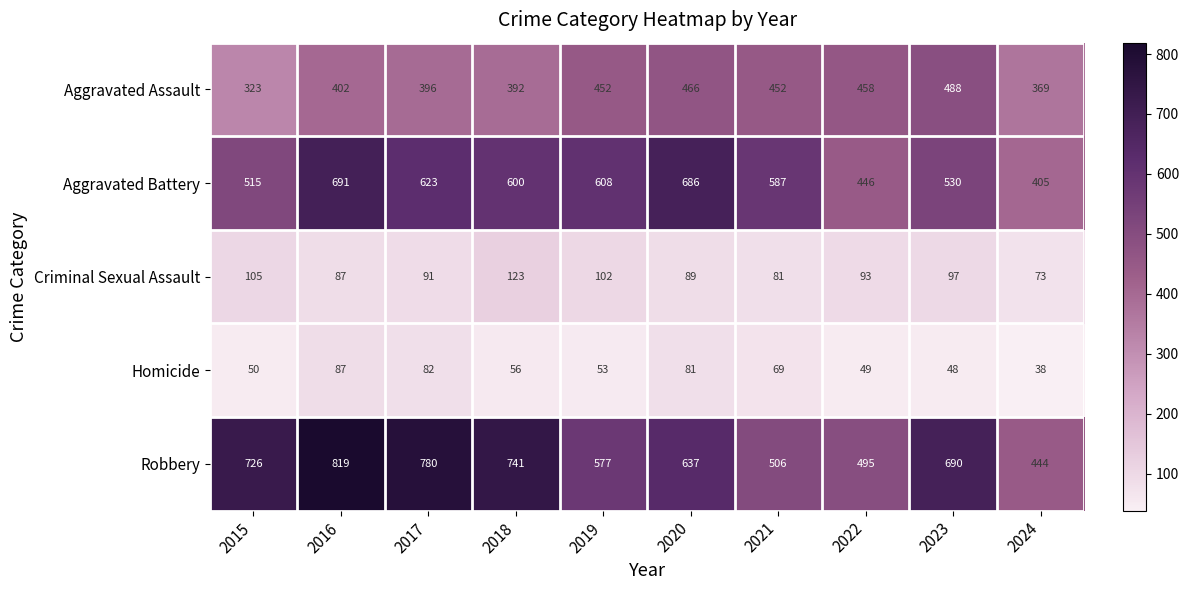

What is the lowest value of the Robbery series?

444